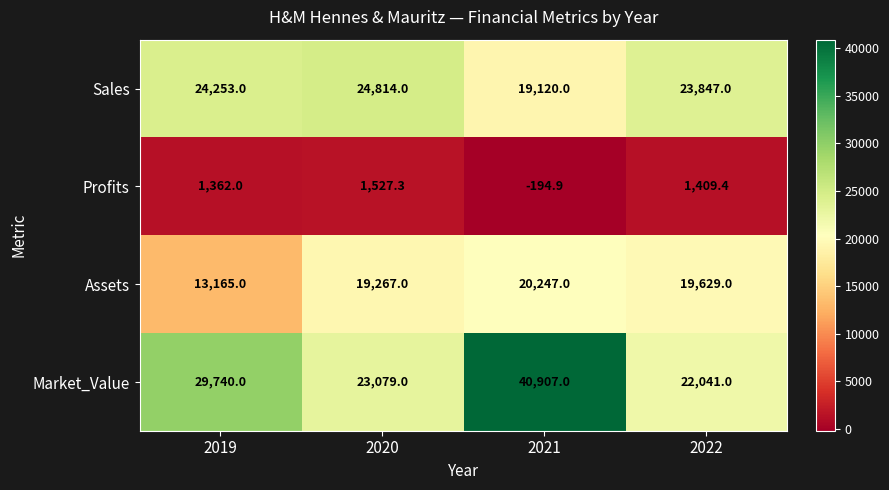

Which label corresponds to the smallest value in the chart?

2021